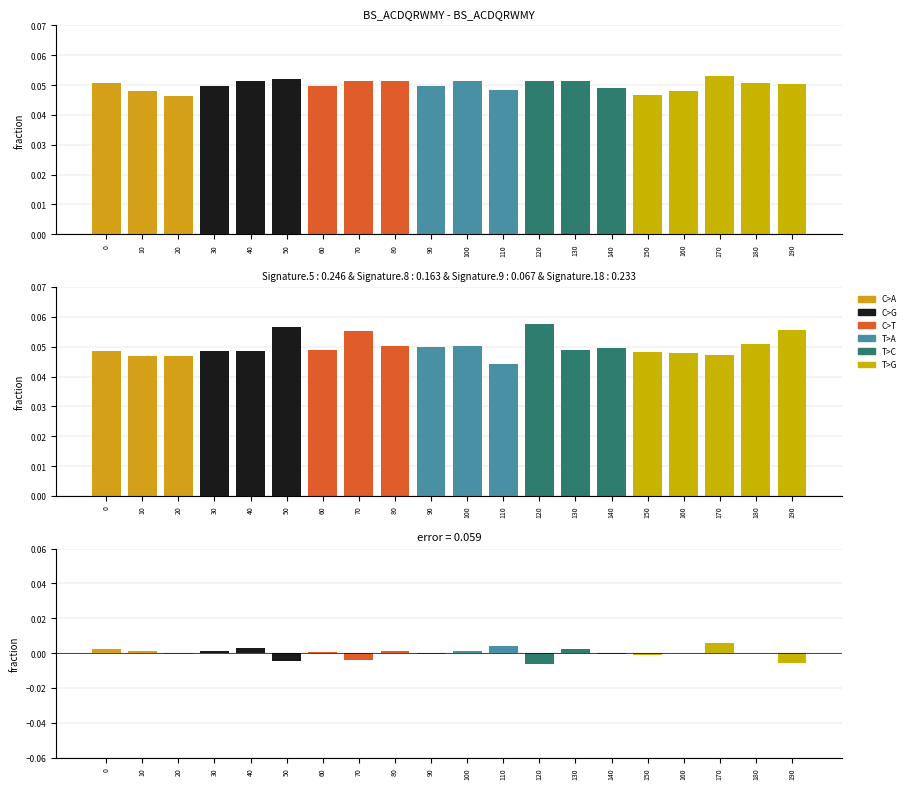

Reading right to left, extract all data points from this chart.

row_1: 190=0.1	180=0.1	170=0.1	160=0.0	150=0.0	140=0.0	130=0.1	120=0.1	110=0.0	100=0.1	90=0.0	80=0.1	70=0.1	60=0.0	50=0.1	40=0.1	30=0.0	20=0.0	10=0.0	0=0.1
row_2: 190=0.1	180=0.1	170=0.0	160=0.0	150=0.0	140=0.0	130=0.0	120=0.1	110=0.0	100=0.1	90=0.0	80=0.1	70=0.1	60=0.0	50=0.1	40=0.0	30=0.0	20=0.0	10=0.0	0=0.0
error: 190=-0.0	180=-0.0	170=0.0	160=-0.0	150=-0.0	140=-0.0	130=0.0	120=-0.0	110=0.0	100=0.0	90=-0.0	80=0.0	70=-0.0	60=0.0	50=-0.0	40=0.0	30=0.0	20=-0.0	10=0.0	0=0.0